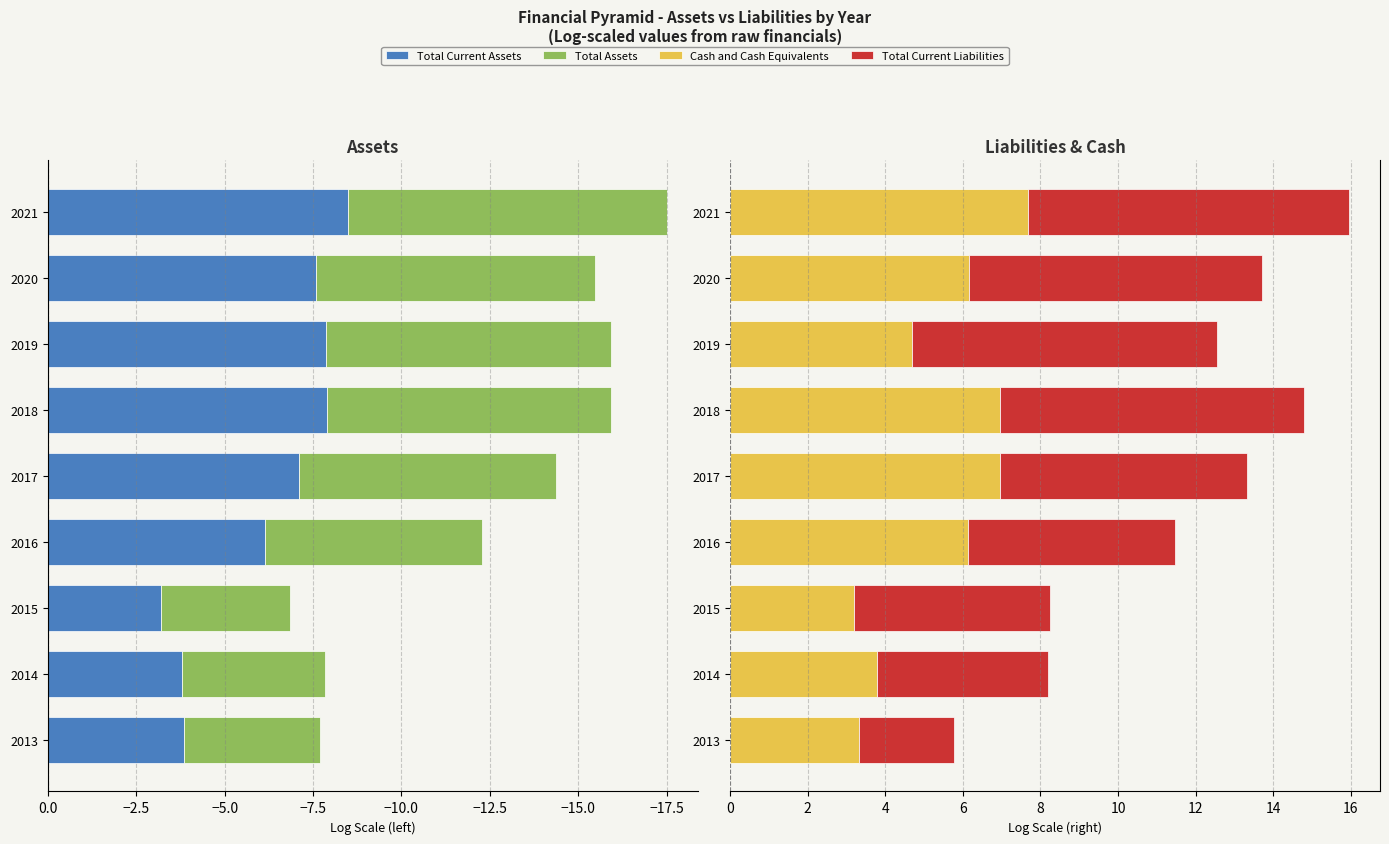

Between 2020 and 2014, which is larger?

2014